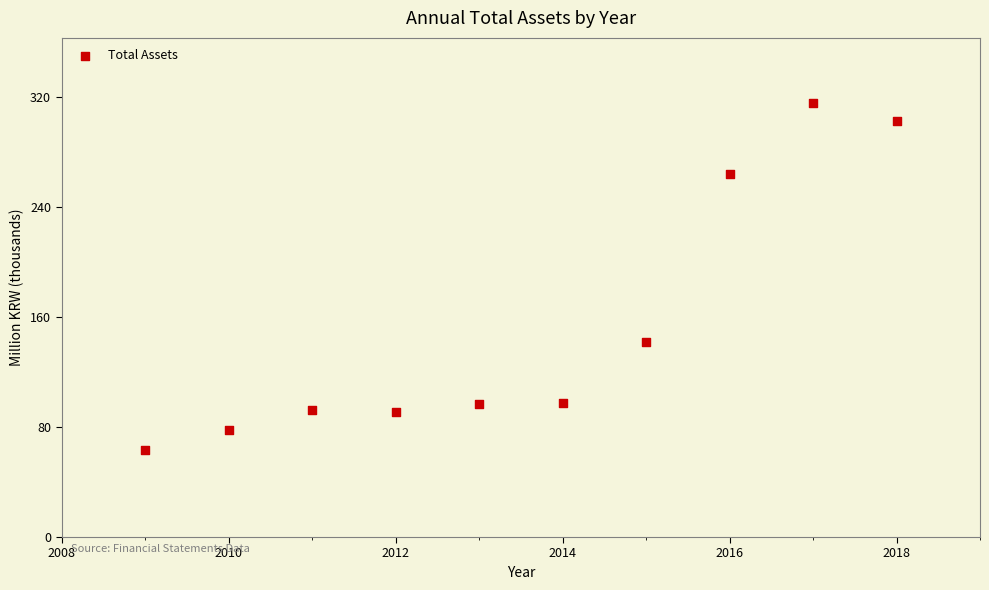

What is the range of Y values (max minus min)?

252.3